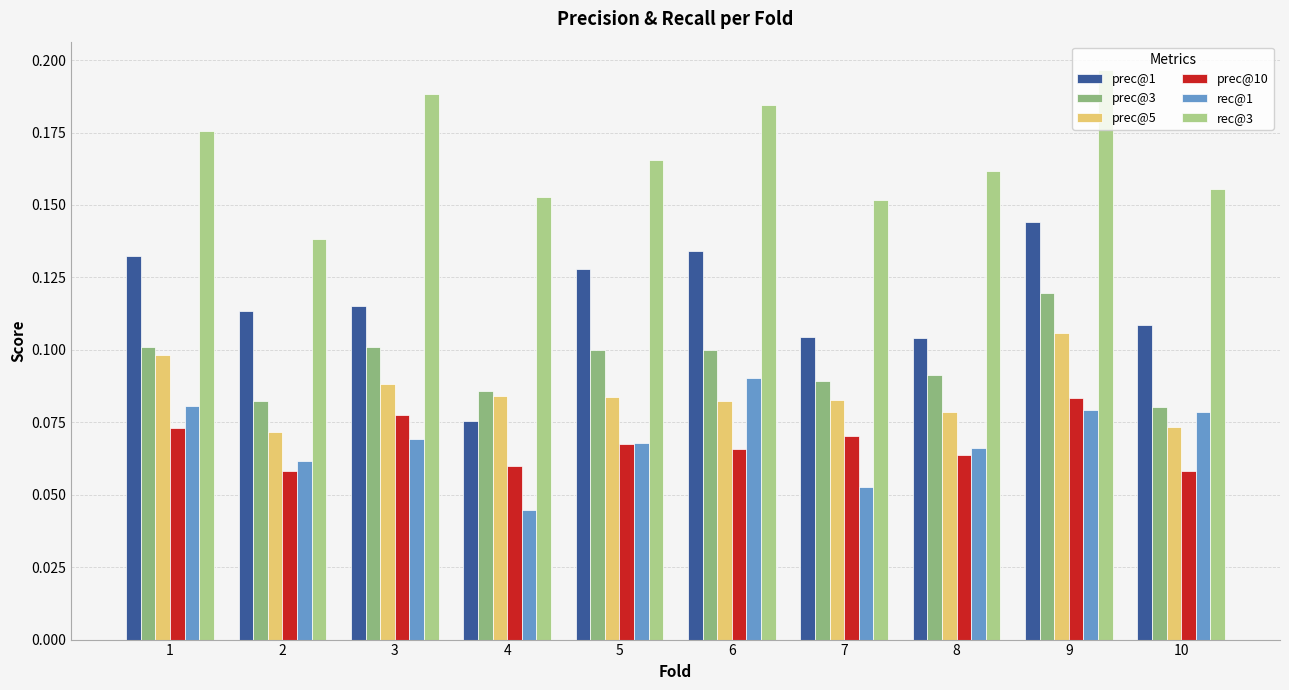

How many bars are there in total?

60